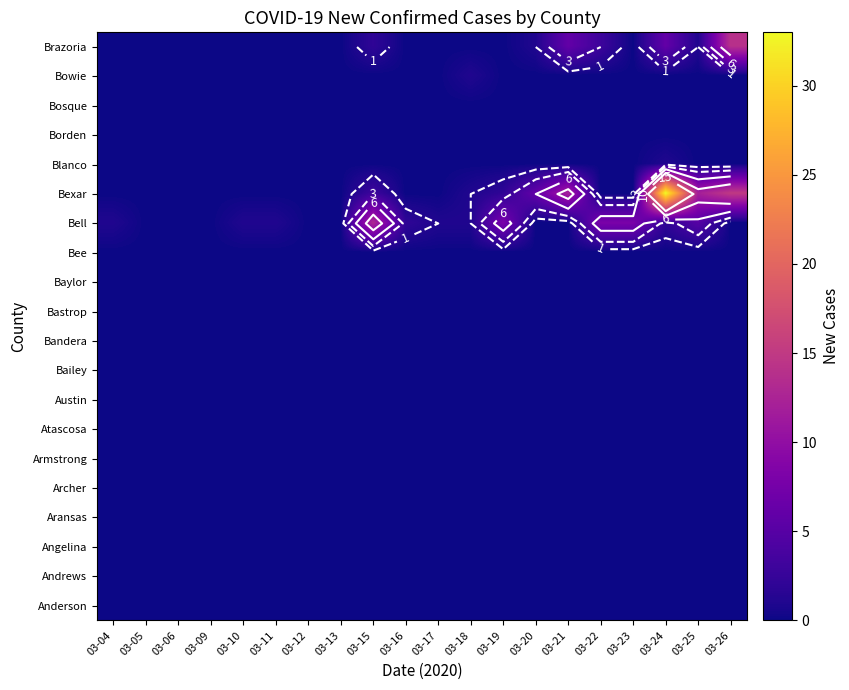

Which category has the highest value across all series?

03-24